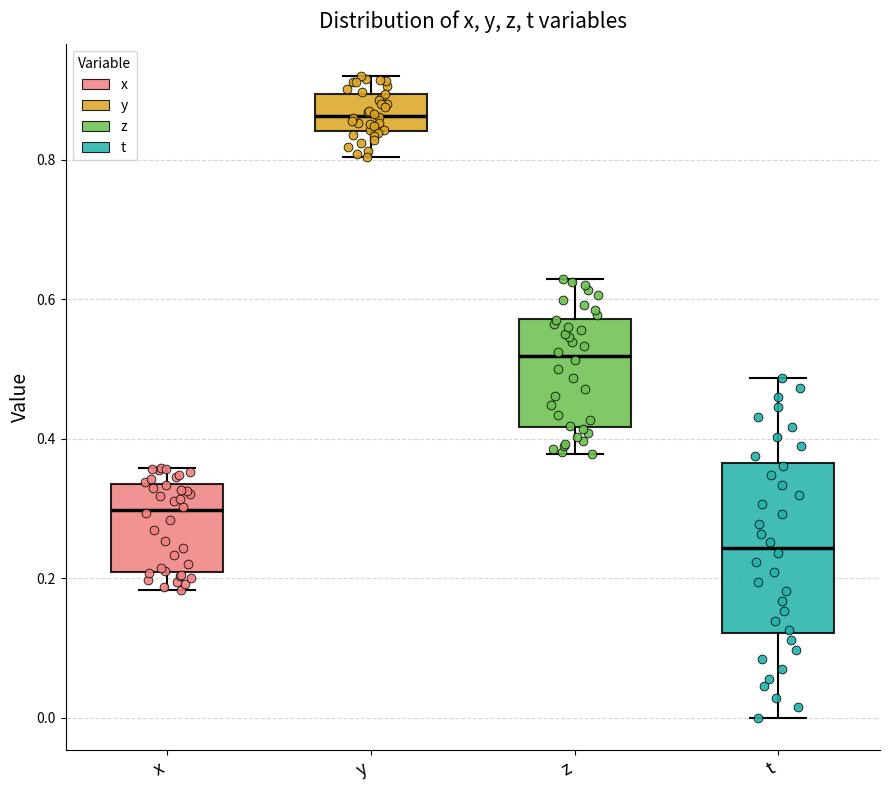

Where does the upper whisker of the box for y end on the y-axis? The values are not printed on the chart, so give them approximately, as read against the axis.

0.92